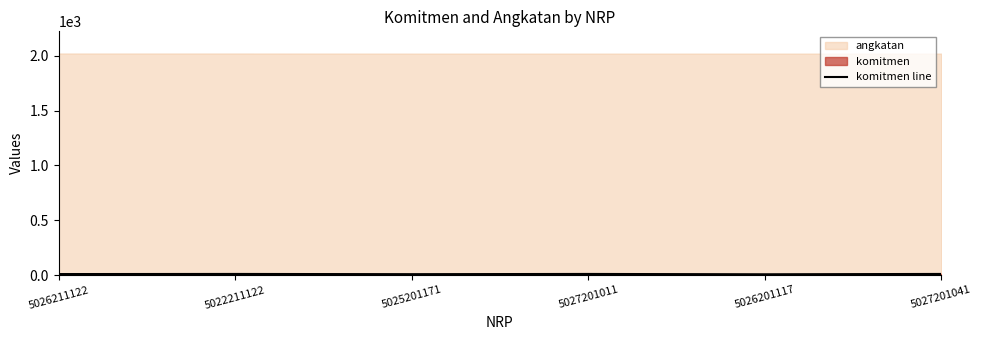

How many points are higher than both their immediate neighbors (excluding endpoints)?

2